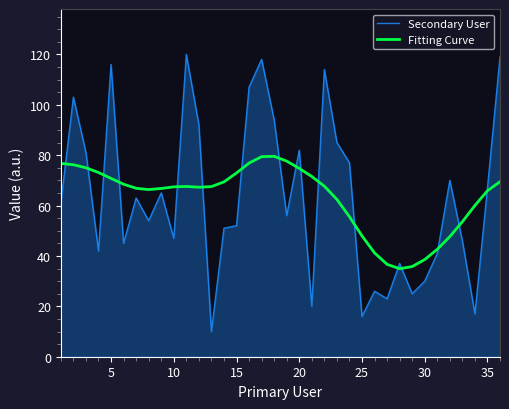

Which series has the widest spread of values?

Secondary User